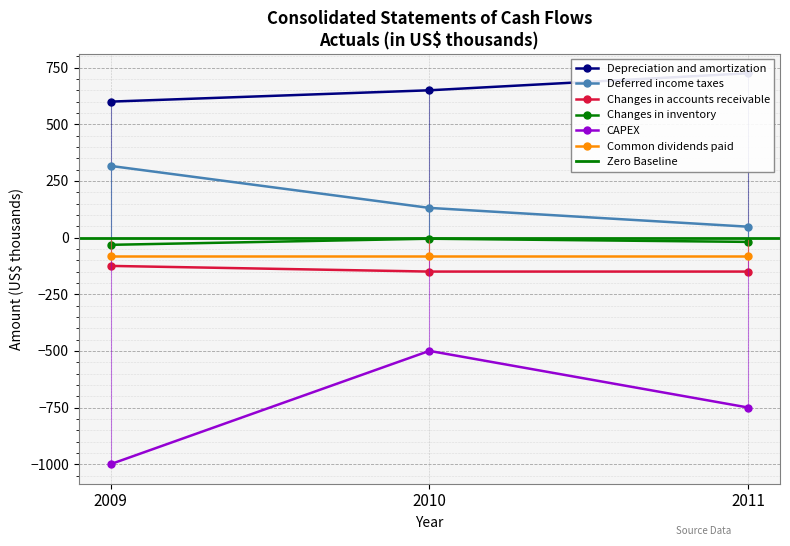

List the labels in order of Deferred income taxes value, smallest first.

2011, 2010, 2009